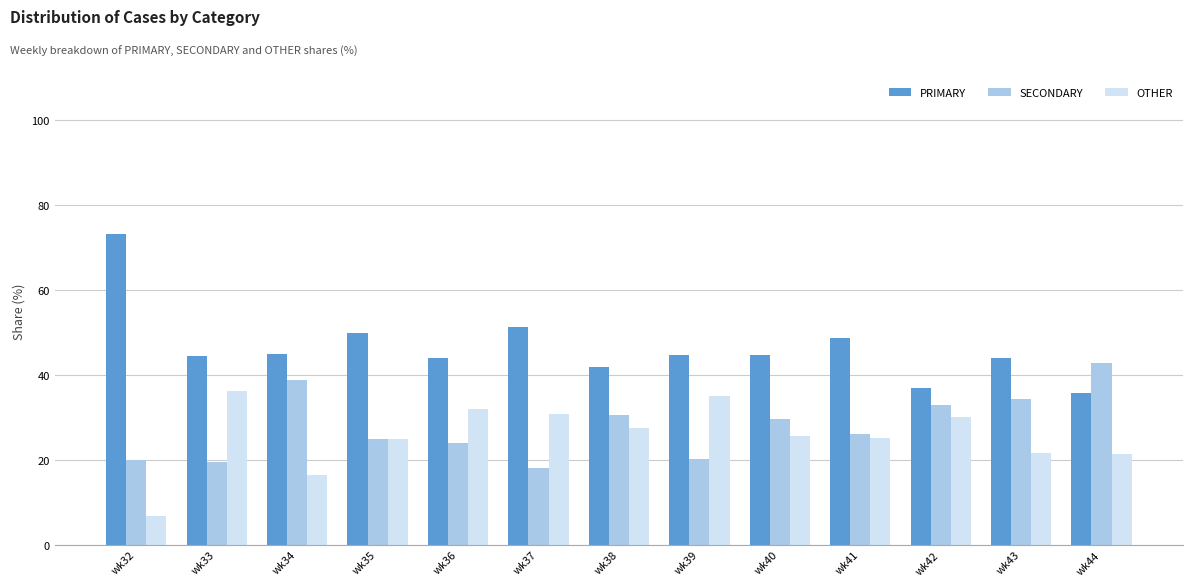

The OTHER series shows 21.7 at wk43. True or false?

True